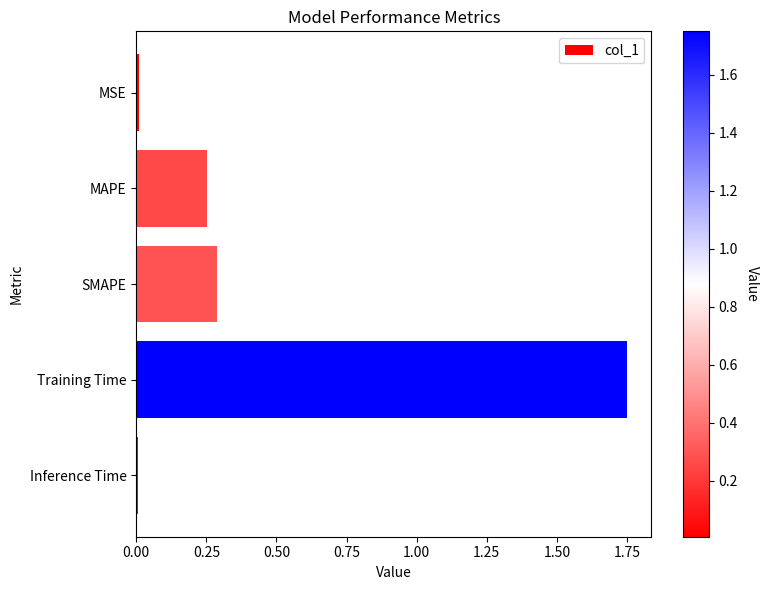

The value at Inference Time is 0.0. True or false?

True